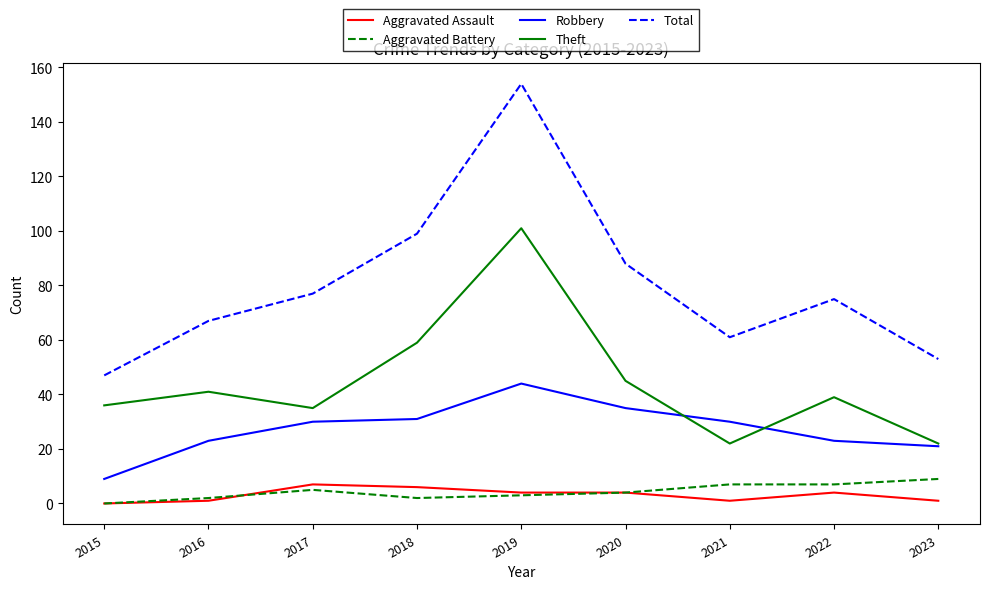

Rank the series by their maximum value, from lowest to highest.

Aggravated Assault, Aggravated Battery, Robbery, Theft, Total